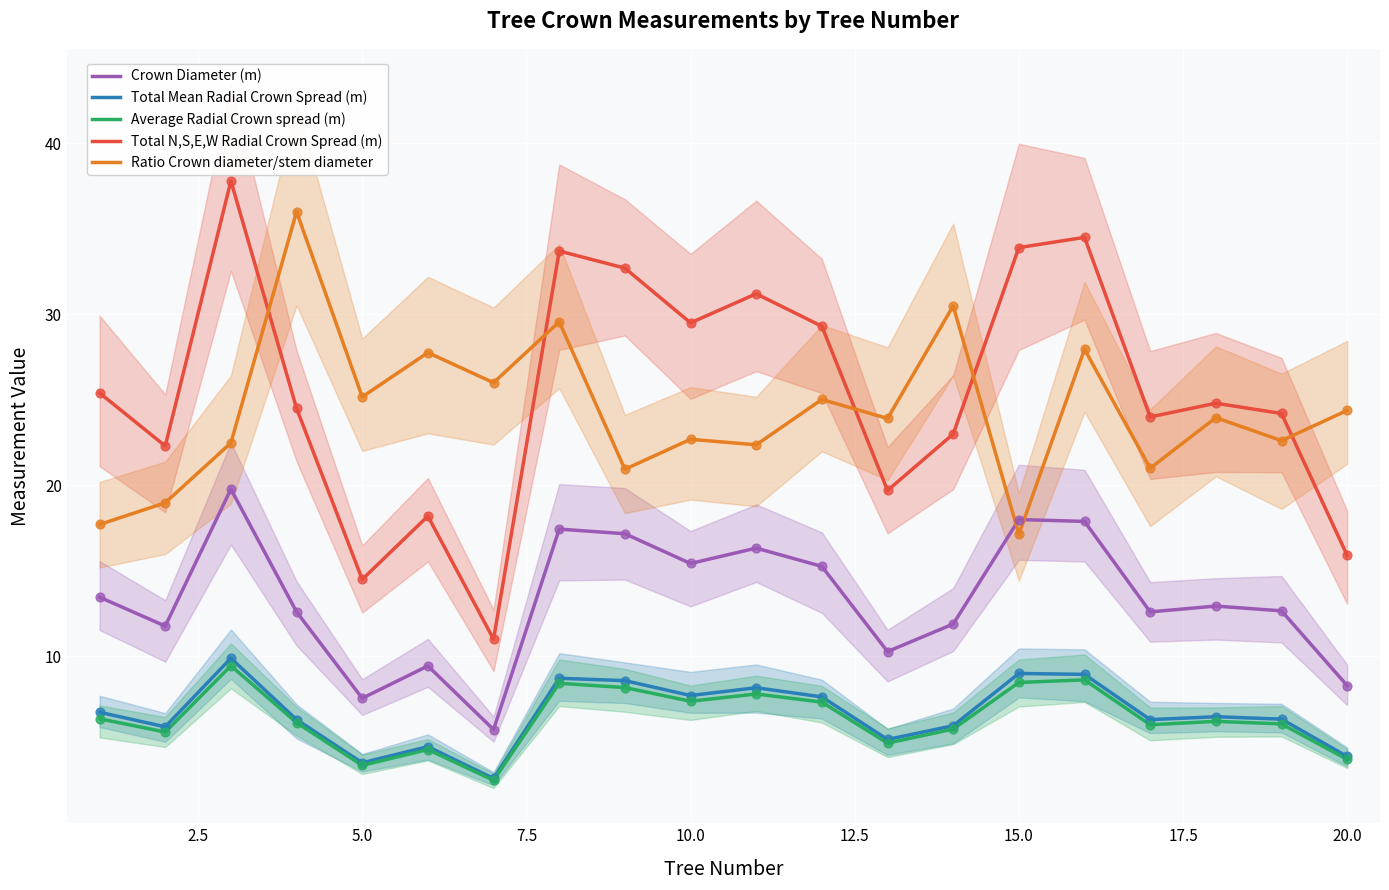

Which series has the largest total across all categories?

Total N,S,E,W Radial Crown Spread (m)